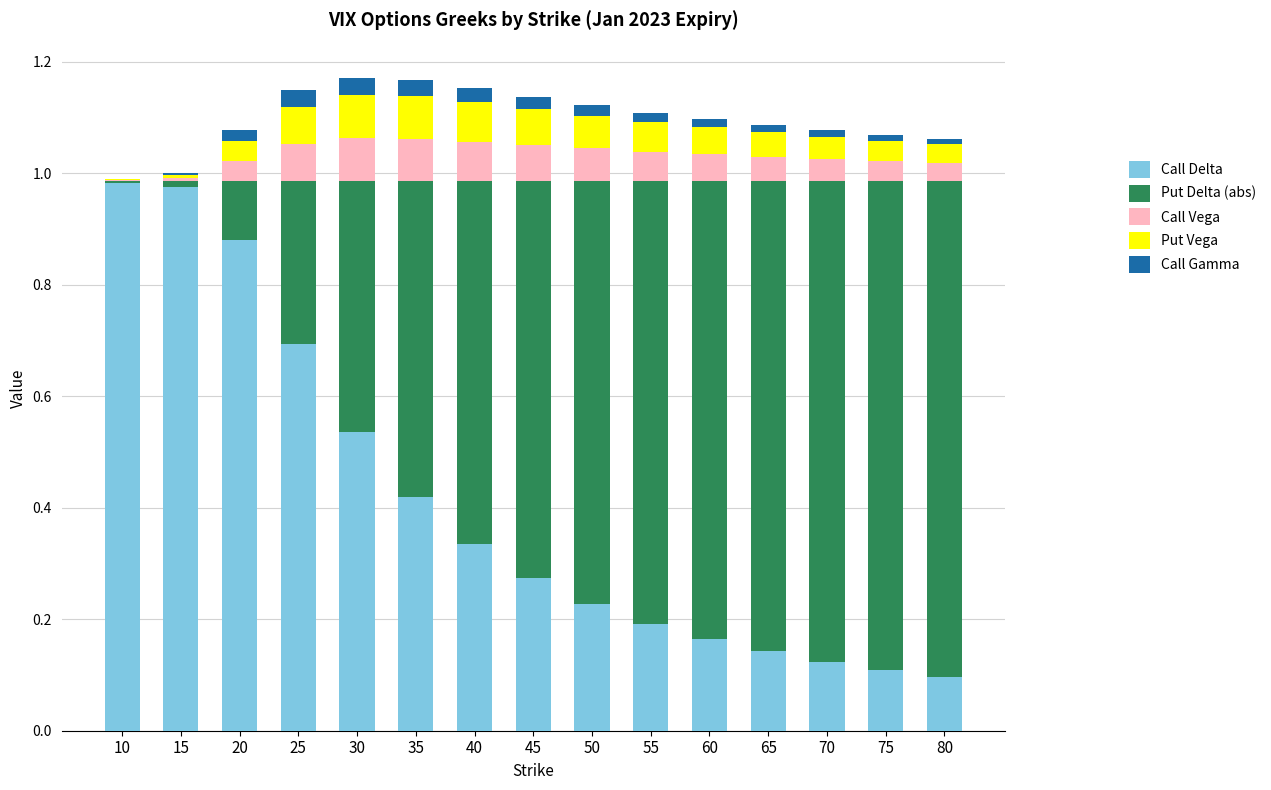

List the labels in order of Call Delta value, smallest first.

80, 75, 70, 65, 60, 55, 50, 45, 40, 35, 30, 25, 20, 15, 10